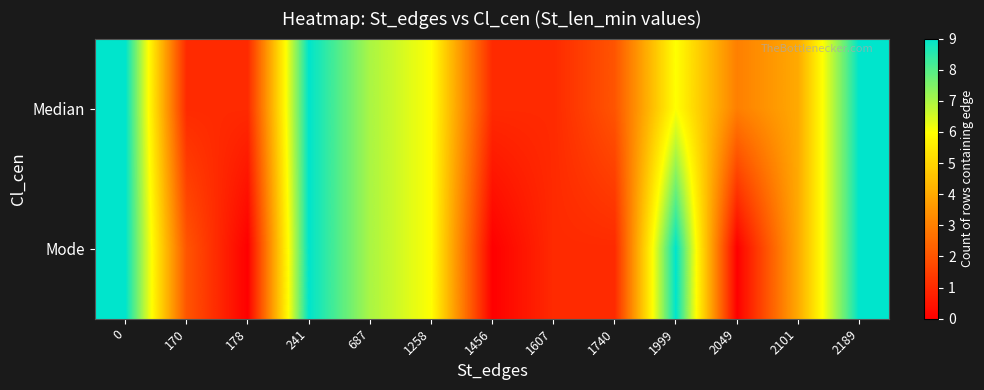

Between 2189 and 241, which is larger?

2189